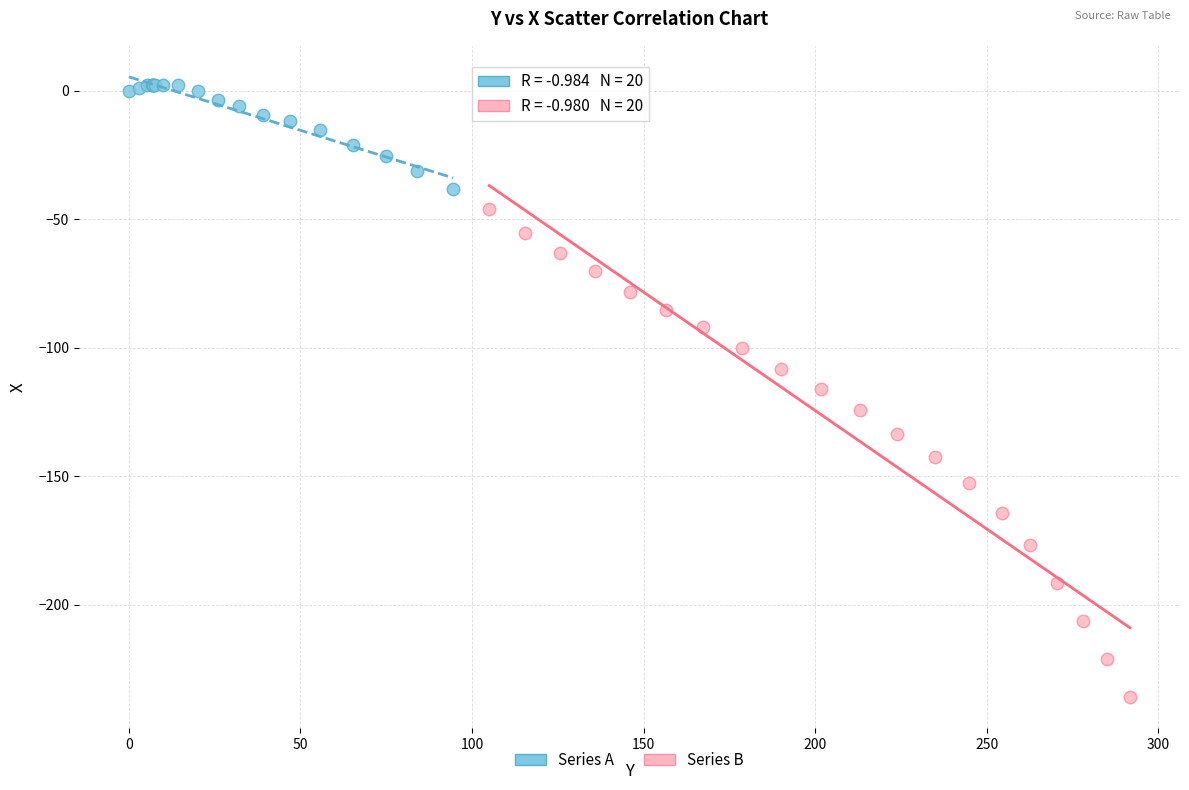

What are all the series names shown in the legend?

Series A, Series B